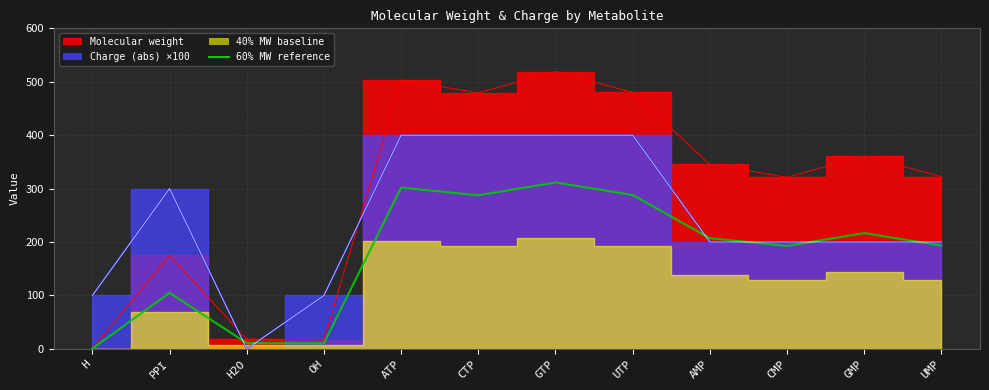

Reading left to right, transcribe all the data shown in this chart.

H=0.6	PPI=105.0	H2O=10.8	OH=10.2	ATP=301.9	CTP=287.5	GTP=311.5	UTP=288.1	AMP=207.1	CMP=192.7	GMP=216.7	UMP=193.3